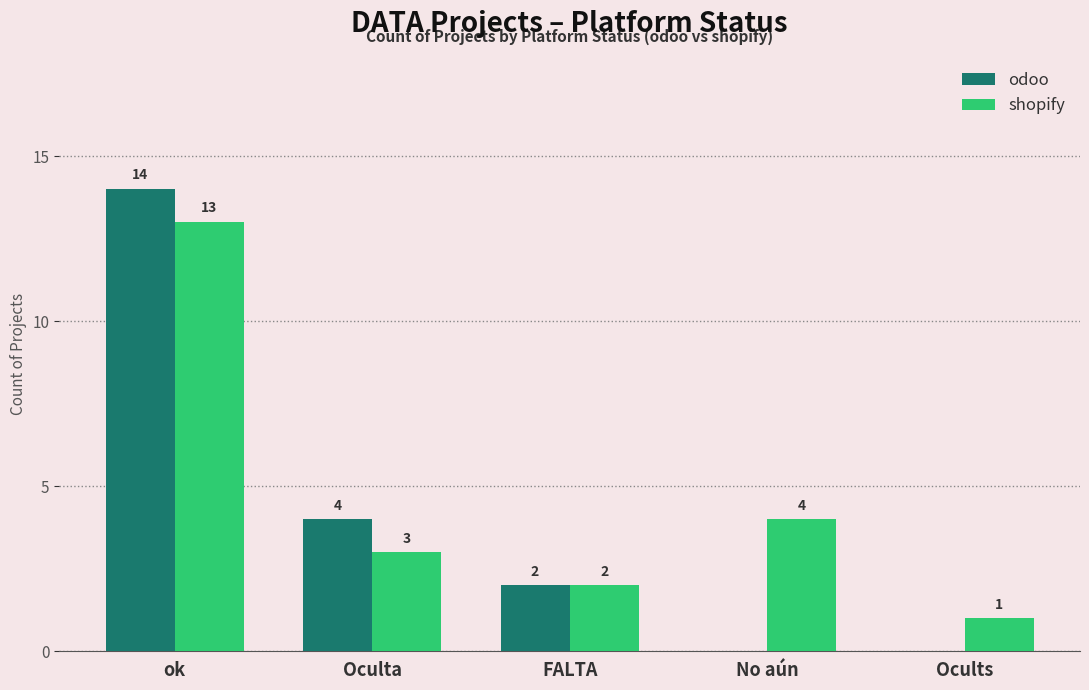

What is the sum of all odoo values?

20